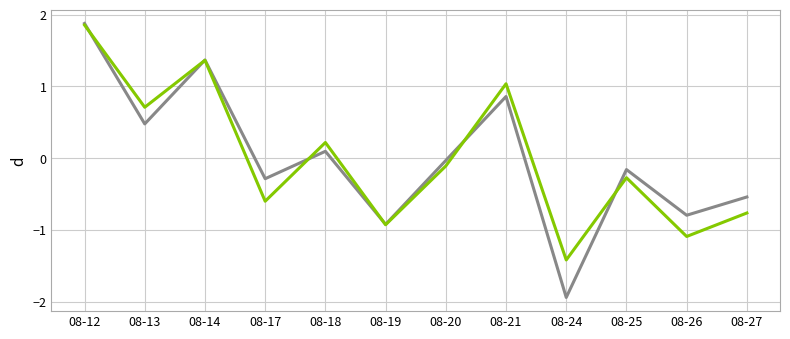

Which label corresponds to the largest value in the chart?

08-12